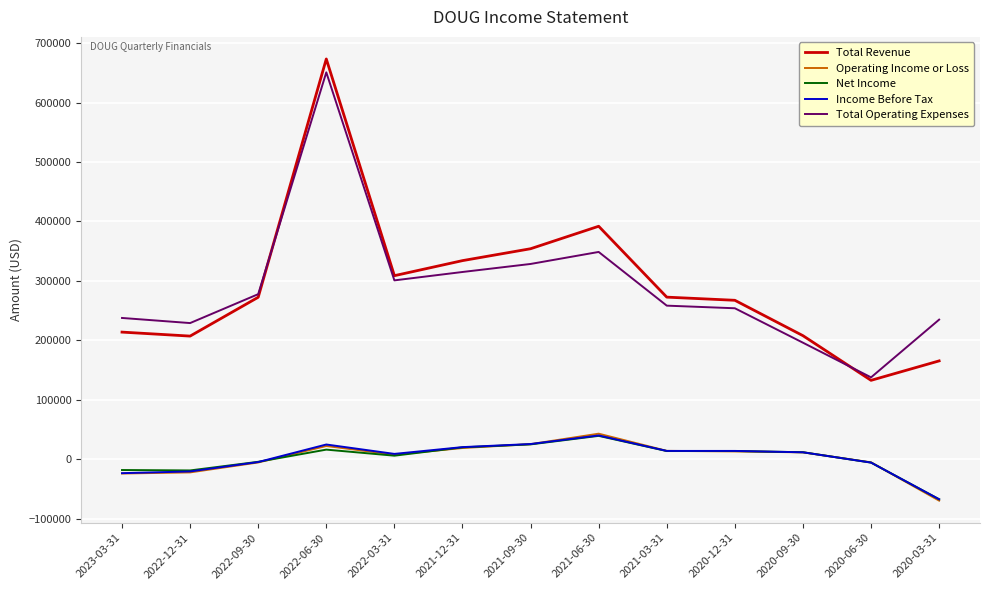

How many categories are shown in the chart?

13